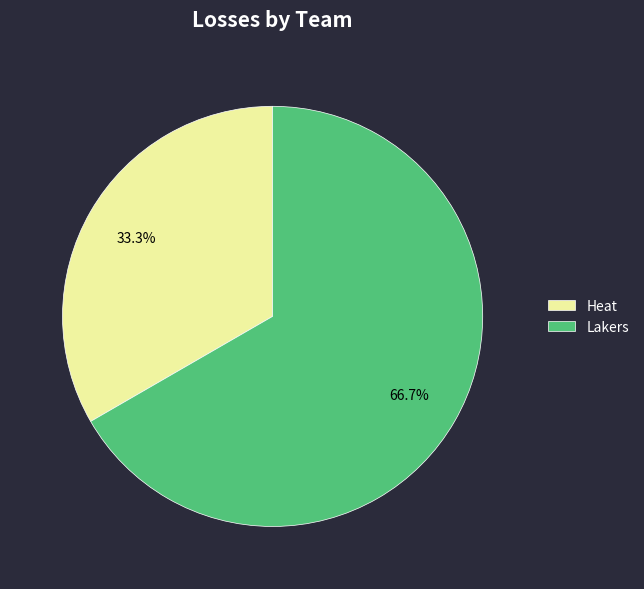

Does Lakers represent more than half of the total?

Yes